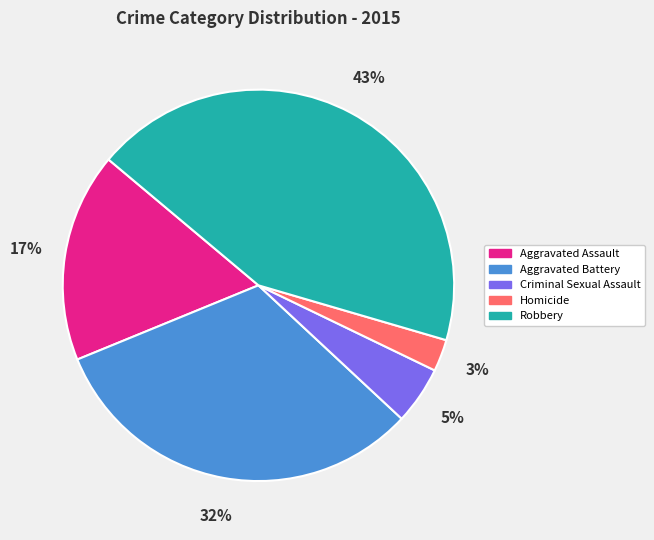

To the nearest percent, what is the average slice percentage?

20%